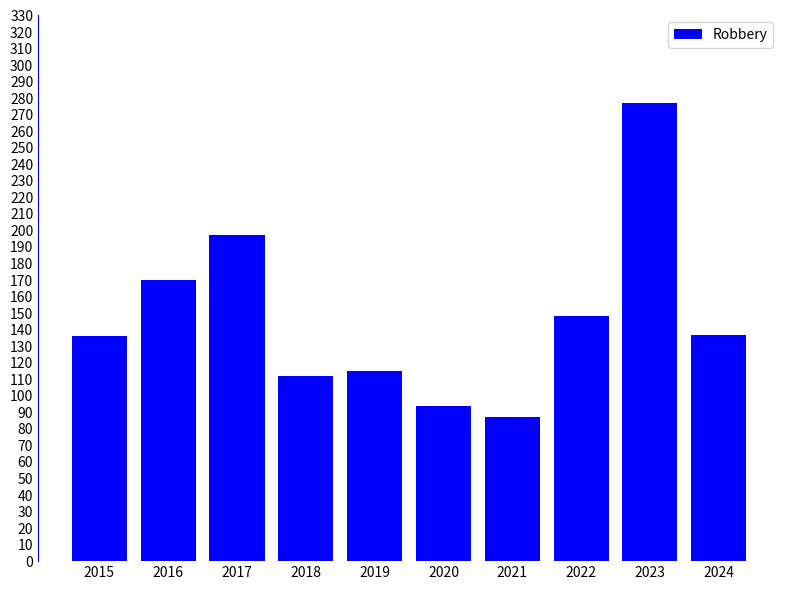

What is the sum of all values?

1473